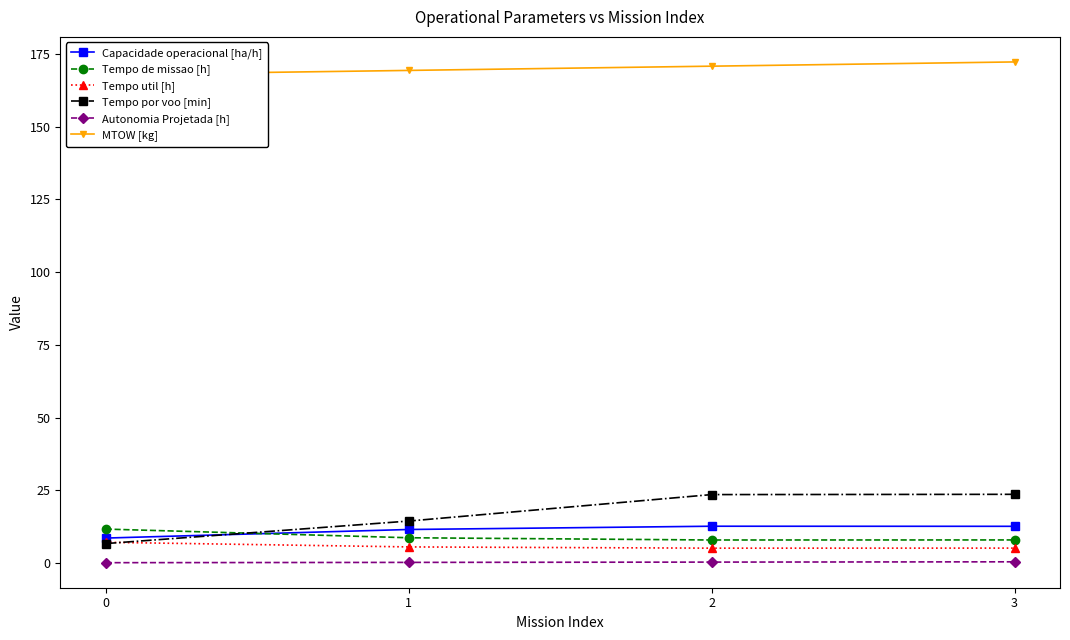

List the series in order of their peak value, highest first.

MTOW [kg], Tempo por voo [min], Capacidade operacional [ha/h], Tempo de missao [h], Tempo util [h], Autonomia Projetada [h]